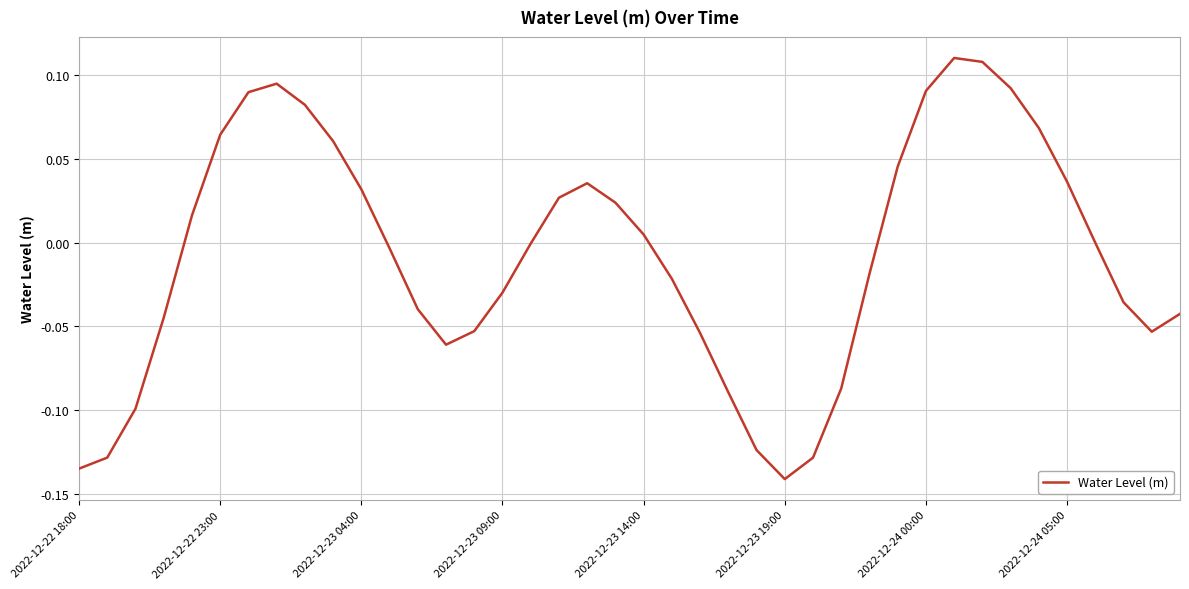

What is the difference between the maximum and minimum values?

0.3